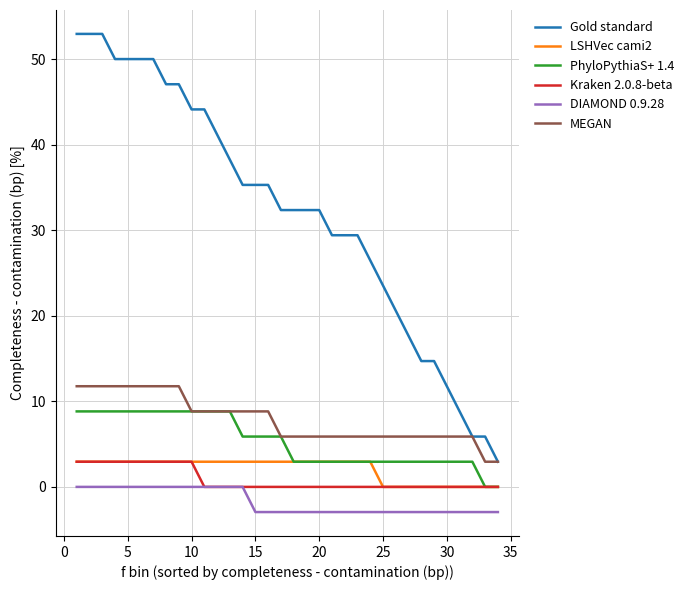

Reading left to right, what are all the values shown in this chart?

Gold standard: 52.9	52.9	52.9	50.0	50.0	50.0	50.0	47.1	47.1	44.1	44.1	41.2	38.2	35.3	35.3	35.3	32.4	32.4	32.4	32.4	29.4	29.4	29.4	26.5	23.5	20.6	17.6	14.7	14.7	11.8	8.8	5.9	5.9	2.9
LSHVec cami2: 2.9	2.9	2.9	2.9	2.9	2.9	2.9	2.9	2.9	2.9	2.9	2.9	2.9	2.9	2.9	2.9	2.9	2.9	2.9	2.9	2.9	2.9	2.9	2.9	0.0	0.0	0.0	0.0	0.0	0.0	0.0	0.0	0.0	0.0
PhyloPythiaS+ 1.4: 8.8	8.8	8.8	8.8	8.8	8.8	8.8	8.8	8.8	8.8	8.8	8.8	8.8	5.9	5.9	5.9	5.9	2.9	2.9	2.9	2.9	2.9	2.9	2.9	2.9	2.9	2.9	2.9	2.9	2.9	2.9	2.9	0.0	0.0
Kraken 2.0.8-beta: 2.9	2.9	2.9	2.9	2.9	2.9	2.9	2.9	2.9	2.9	0.0	0.0	0.0	0.0	0.0	0.0	0.0	0.0	0.0	0.0	0.0	0.0	0.0	0.0	0.0	0.0	0.0	0.0	0.0	0.0	0.0	0.0	0.0	0.0
DIAMOND 0.9.28: 0.0	0.0	0.0	0.0	0.0	0.0	0.0	0.0	0.0	0.0	0.0	0.0	0.0	0.0	-2.9	-2.9	-2.9	-2.9	-2.9	-2.9	-2.9	-2.9	-2.9	-2.9	-2.9	-2.9	-2.9	-2.9	-2.9	-2.9	-2.9	-2.9	-2.9	-2.9
MEGAN: 11.8	11.8	11.8	11.8	11.8	11.8	11.8	11.8	11.8	8.8	8.8	8.8	8.8	8.8	8.8	8.8	5.9	5.9	5.9	5.9	5.9	5.9	5.9	5.9	5.9	5.9	5.9	5.9	5.9	5.9	5.9	5.9	2.9	2.9